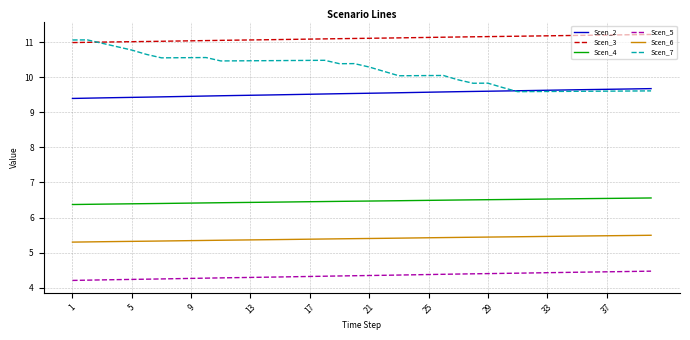

Does the chart have visible grid lines?

Yes